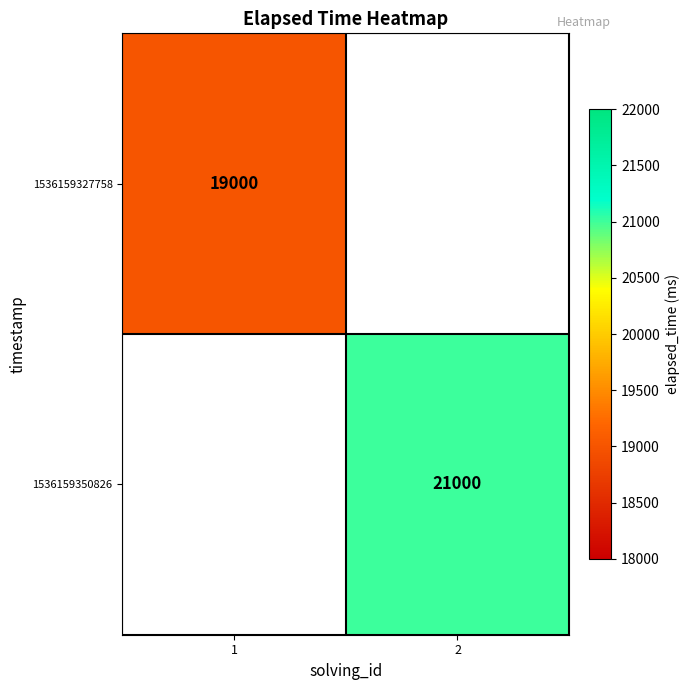

The value of 1536159327758 at 1 is 19000. True or false?

True